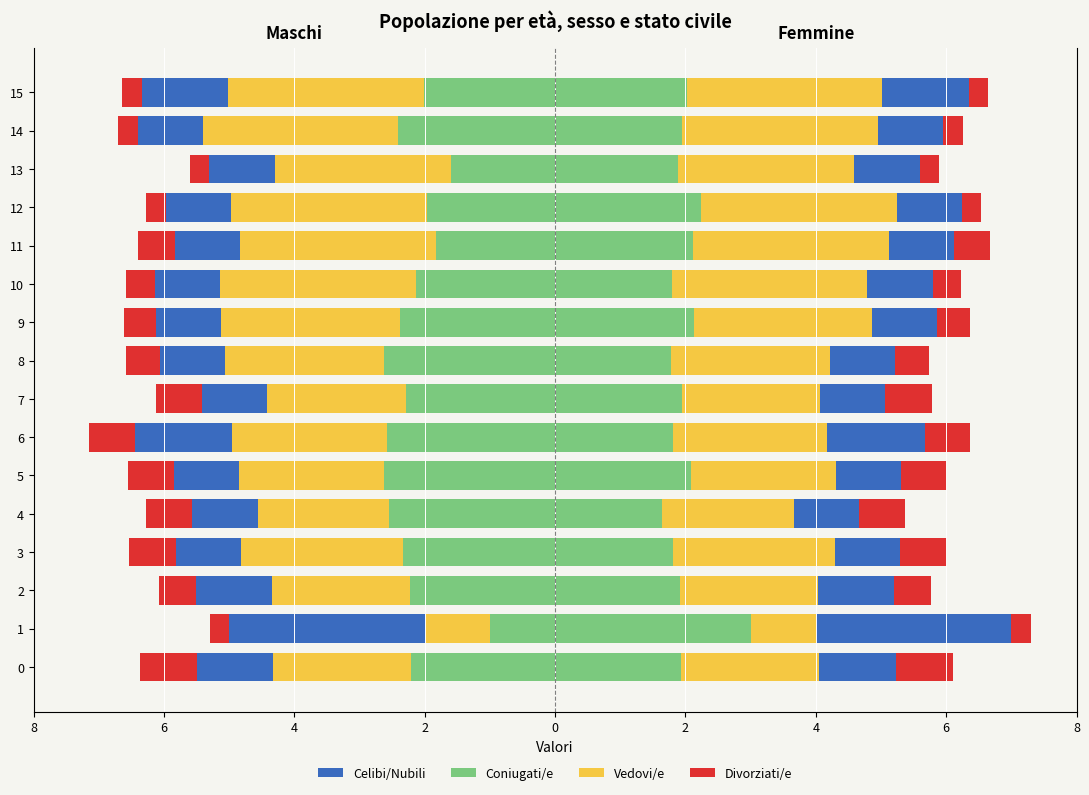

How many bars are there in each group?

4